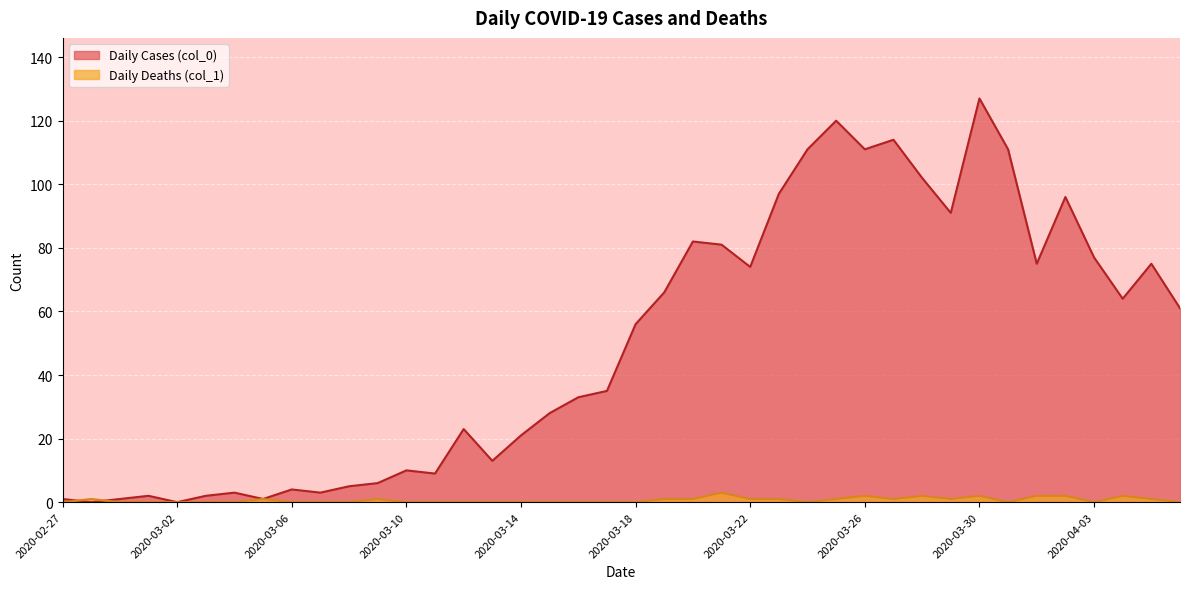

Rank the series by their maximum value, from highest to lowest.

Daily Cases (col_0), Daily Deaths (col_1)